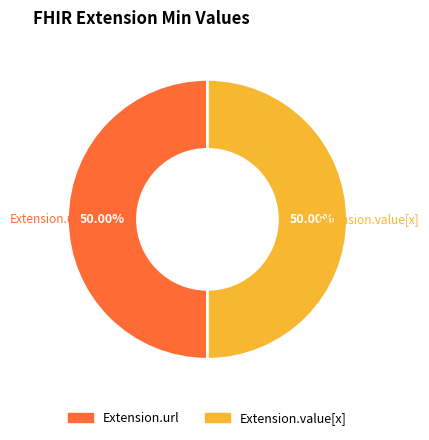

Which slice is the largest?

Extension.url